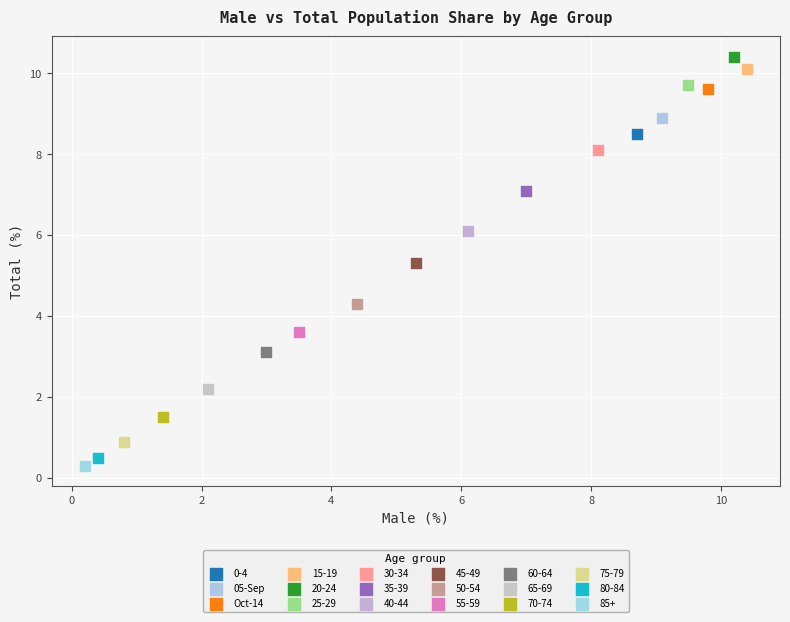

Which series contains the lowest Y value?

85+